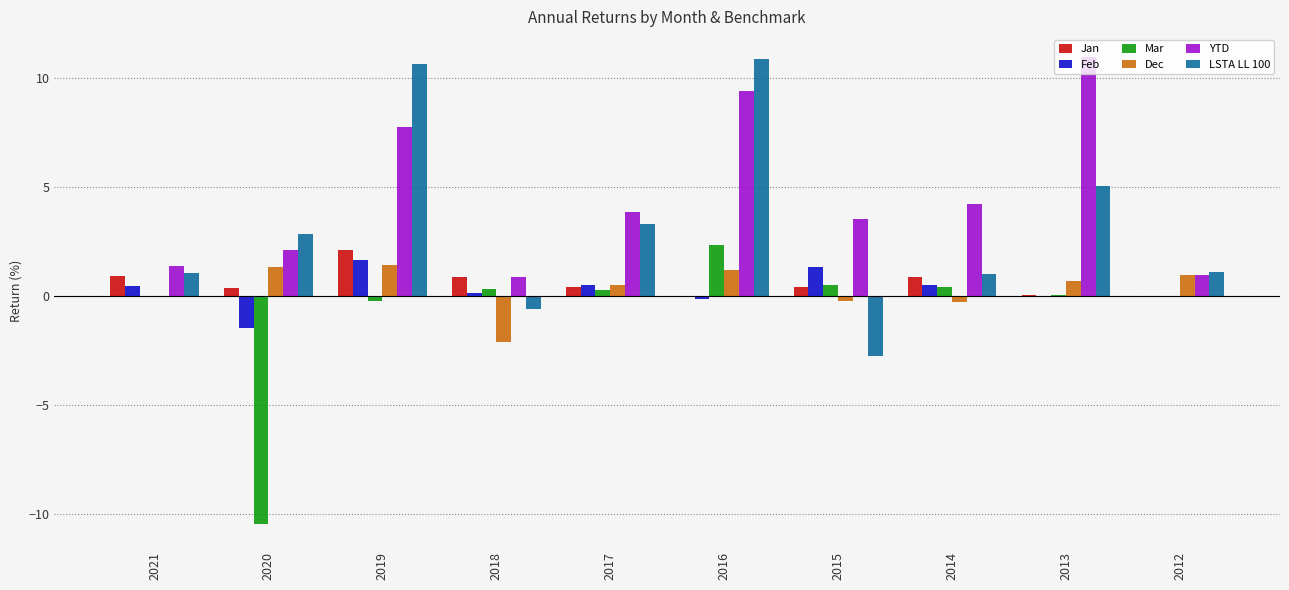

How many data points does each series have?

10